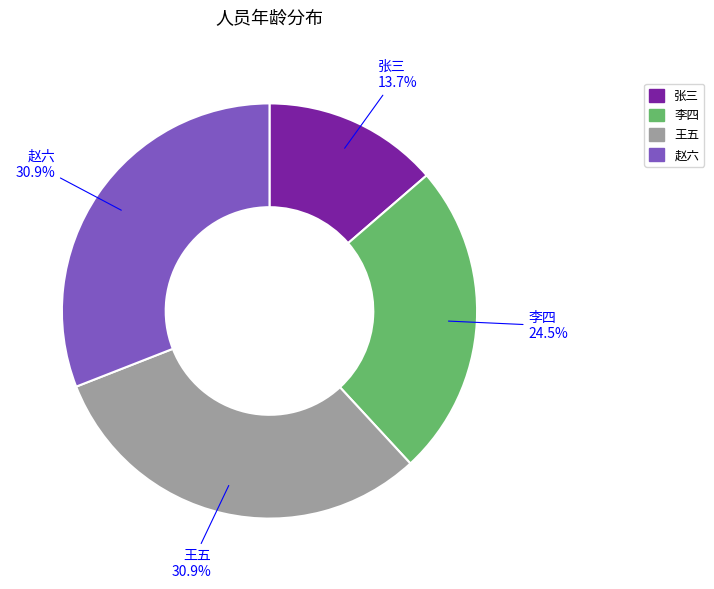

Count the number of slices in the pie.

4